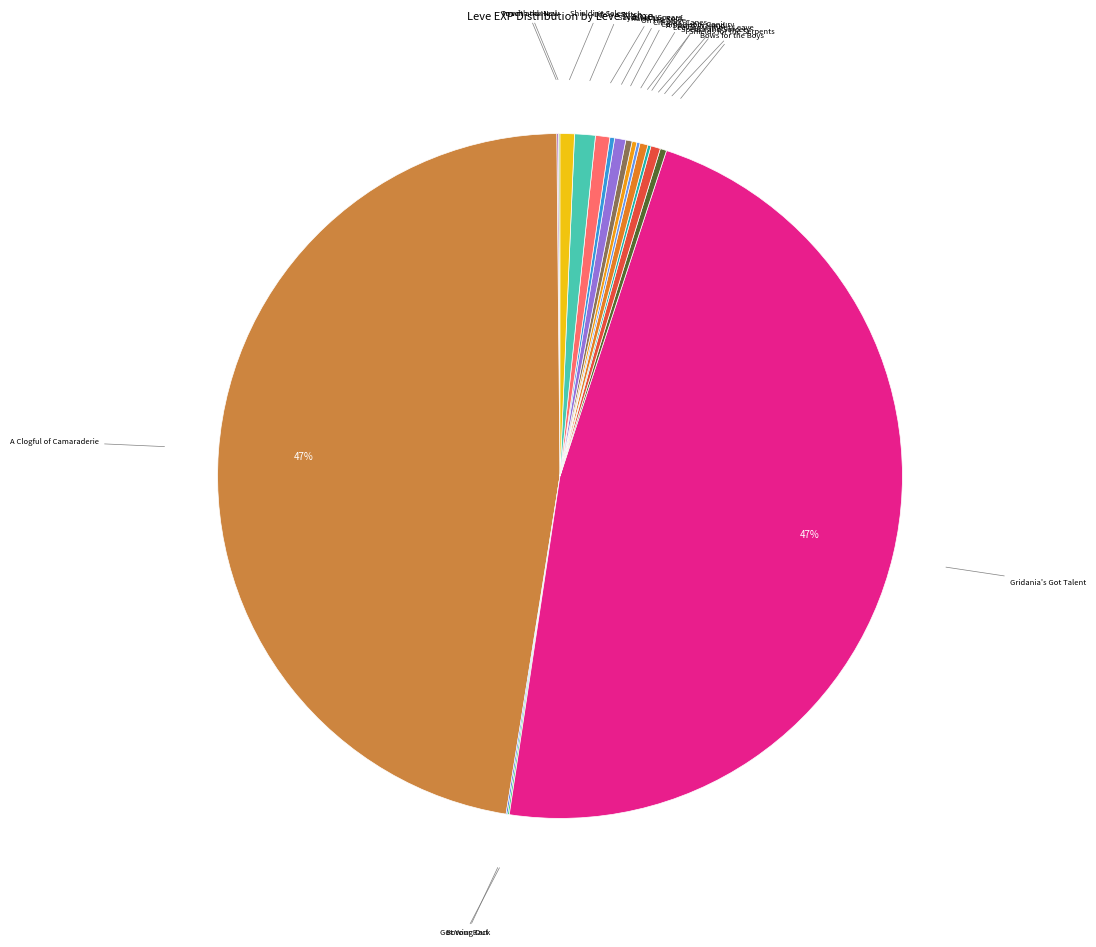

Count the number of slices in the pie.

18